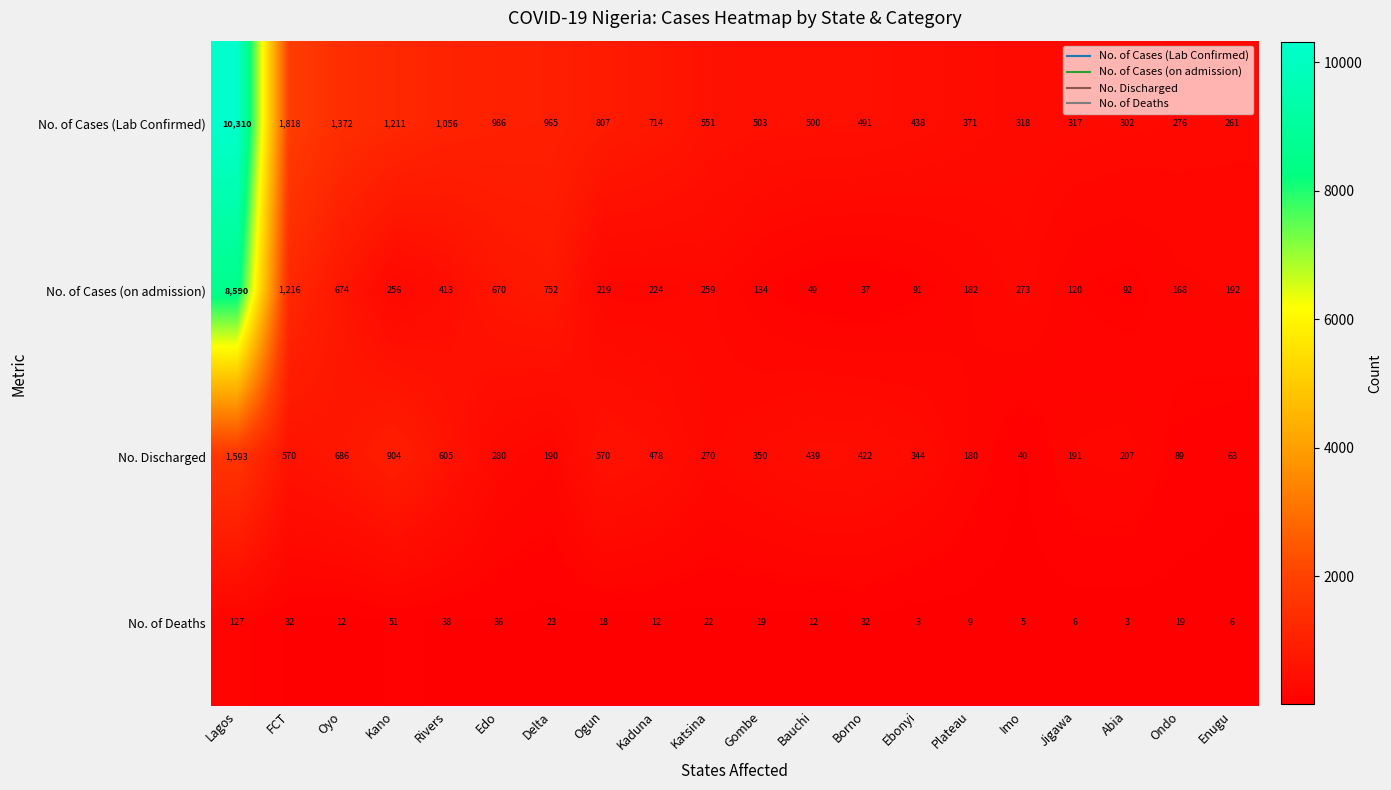

The No. of Cases (Lab Confirmed) series shows 1056 at Rivers. True or false?

True